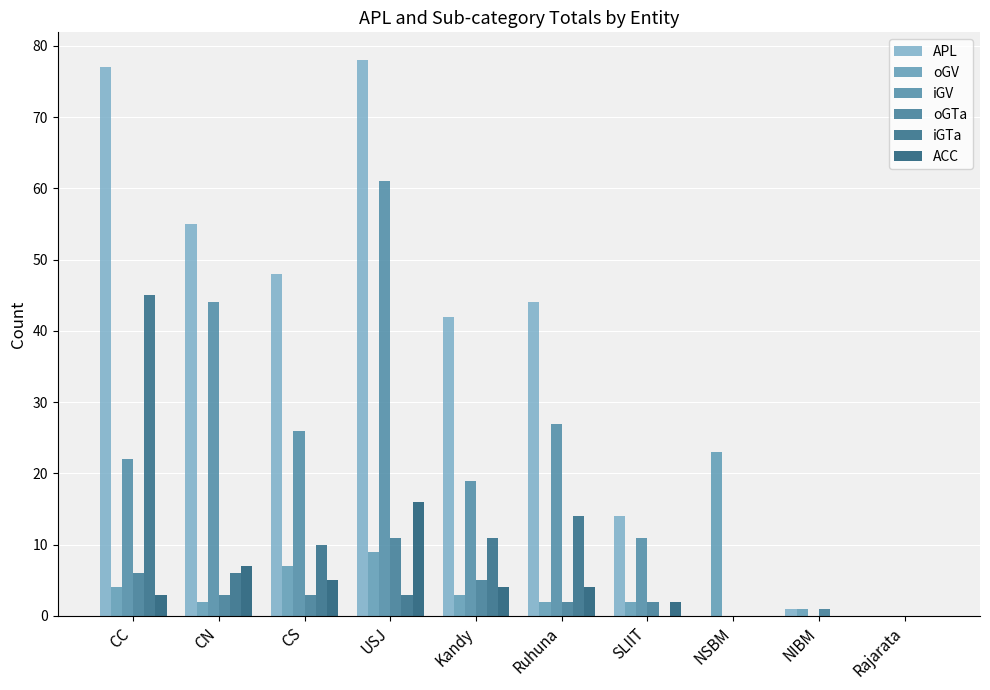

Are the bars horizontal?

No